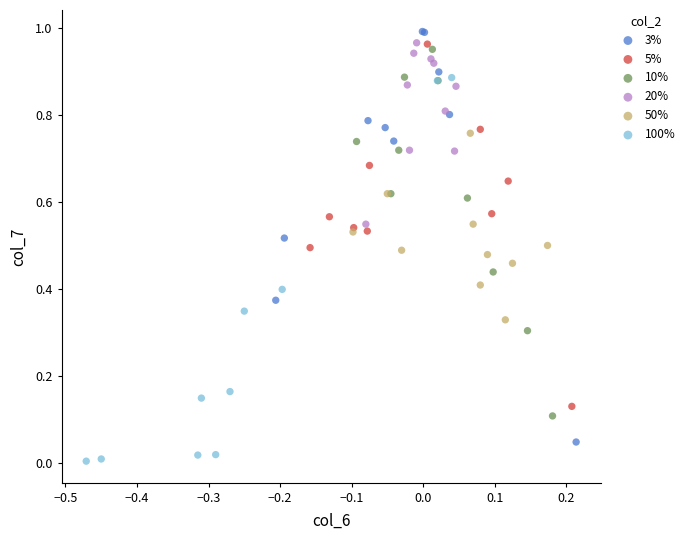

Which series reaches the maximum Y coordinate?

3%